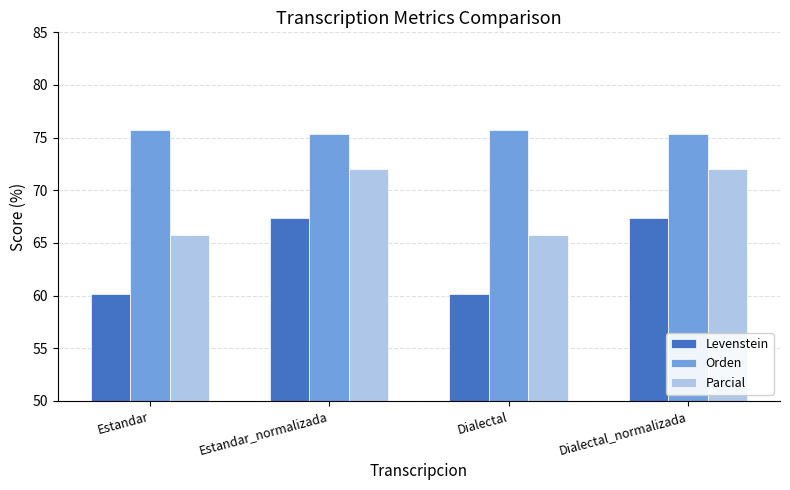

At how many categories does at least one series exceed 74?

4